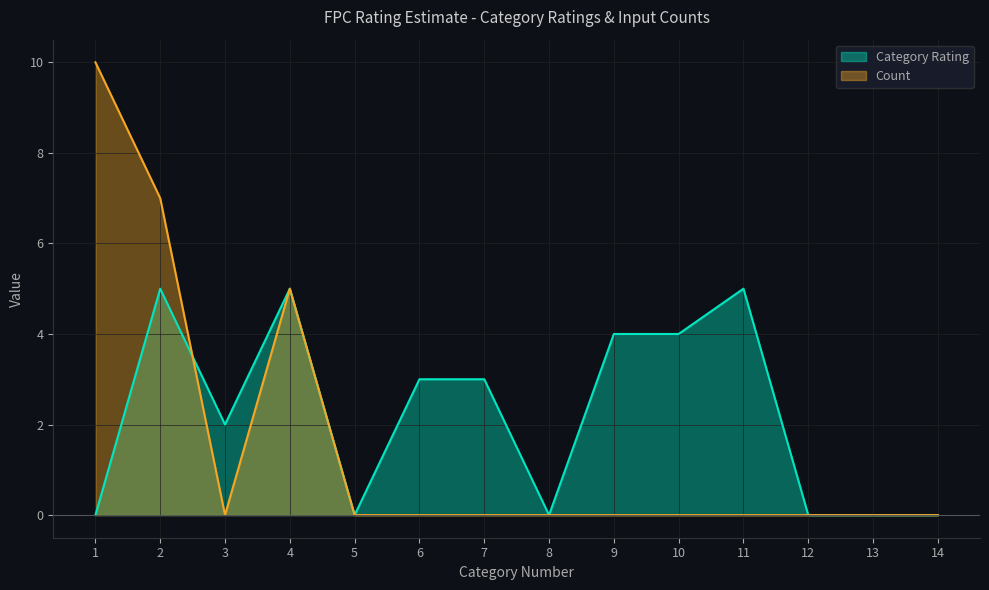

True or false: Category Rating has a value of -3 at 1.

False